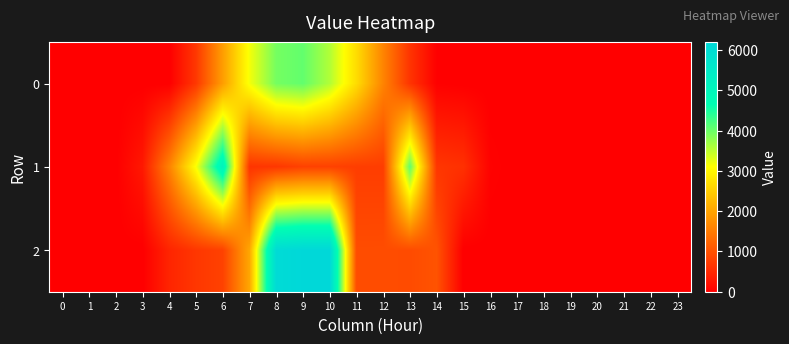

Reading left to right, transcribe all the data shown in this chart.

0: 0=0.0	1=0.0	2=0.0	3=0.0	4=0.0	5=683.8	6=1918.7	7=3163.9	8=3939.5	9=4051.8	10=3572.1	11=2684.2	12=1612.5	13=643.0	14=20.4	15=0.0	16=0.0	17=0.0	18=0.0	19=0.0	20=0.0	21=0.0	22=0.0	23=0.0
1: 0=0.0	1=0.0	2=0.0	3=306.2	4=1592.1	5=3133.3	6=5123.4	7=646.8	8=672.0	9=798.0	10=798.0	11=756.0	12=756.0	13=4072.2	14=672.0	15=602.2	16=40.8	17=0.0	18=0.0	19=0.0	20=0.0	21=0.0	22=0.0	23=0.0
2: 0=0.0	1=0.0	2=0.0	3=0.0	4=459.3	5=677.9	6=805.6	7=2036.5	8=6069.9	9=6197.6	10=6199.3	11=939.1	12=940.8	13=925.7	14=1018.3	15=0.0	16=0.0	17=0.0	18=0.0	19=0.0	20=0.0	21=0.0	22=0.0	23=0.0